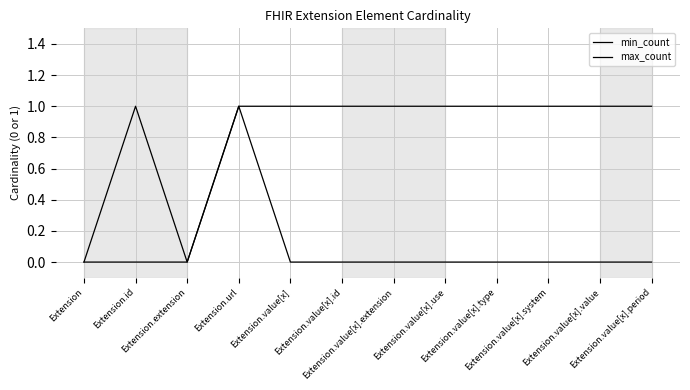

Which has a higher value, Extension.value[x].system or Extension?

Extension.value[x].system